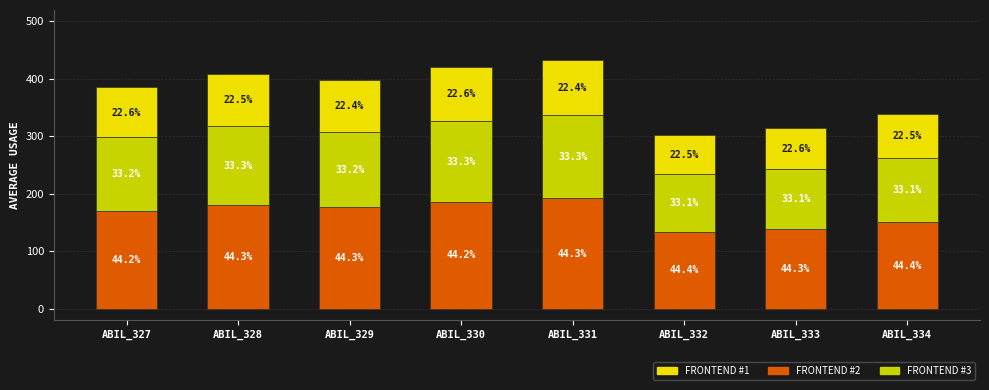

How many bars are there in total?

8